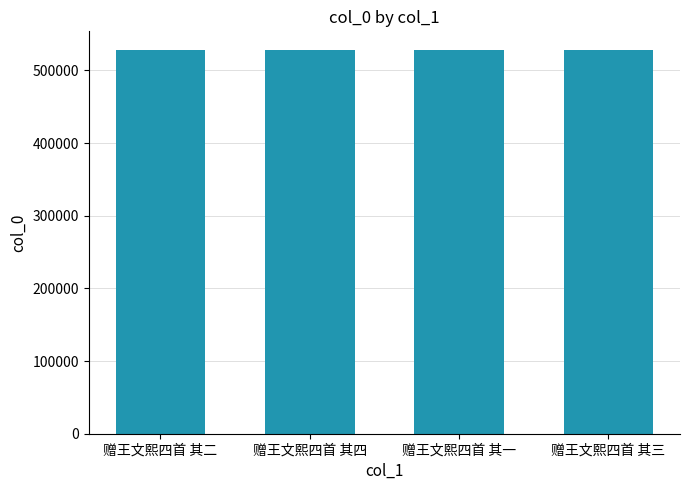

What is the change in value from 赠王文熙四首 其四 to 赠王文熙四首 其三?

-1